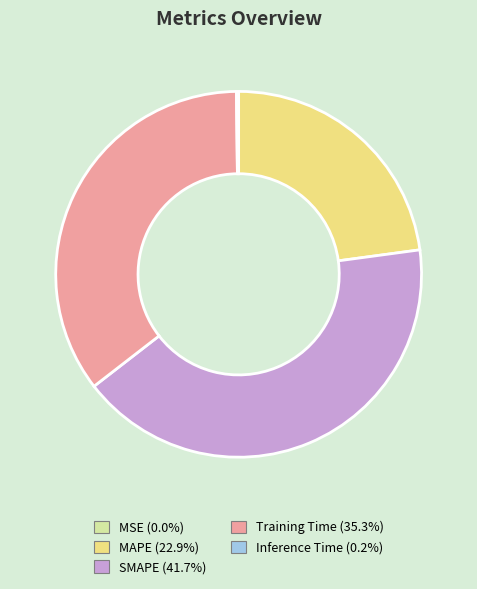

What is the largest slice in the pie chart?

SMAPE